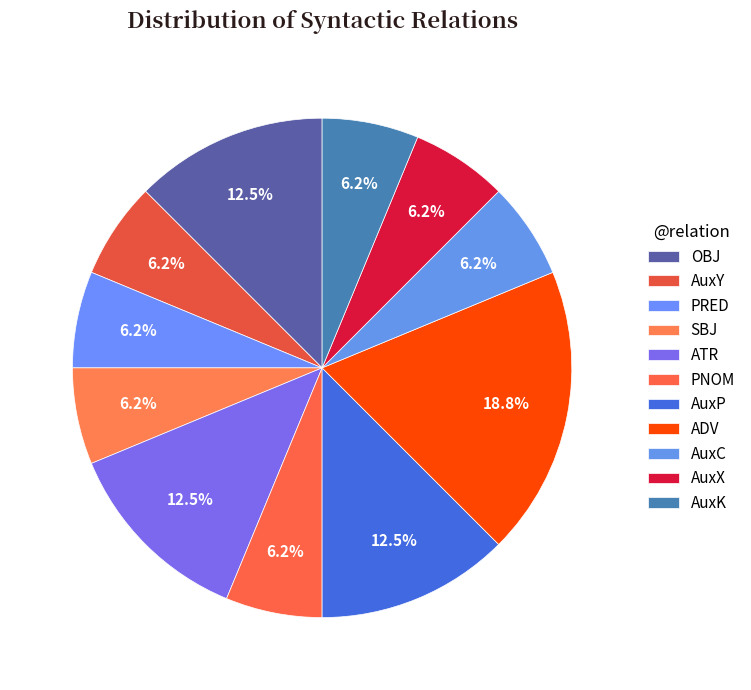

What is the change in value from OBJ to PRED?

-1